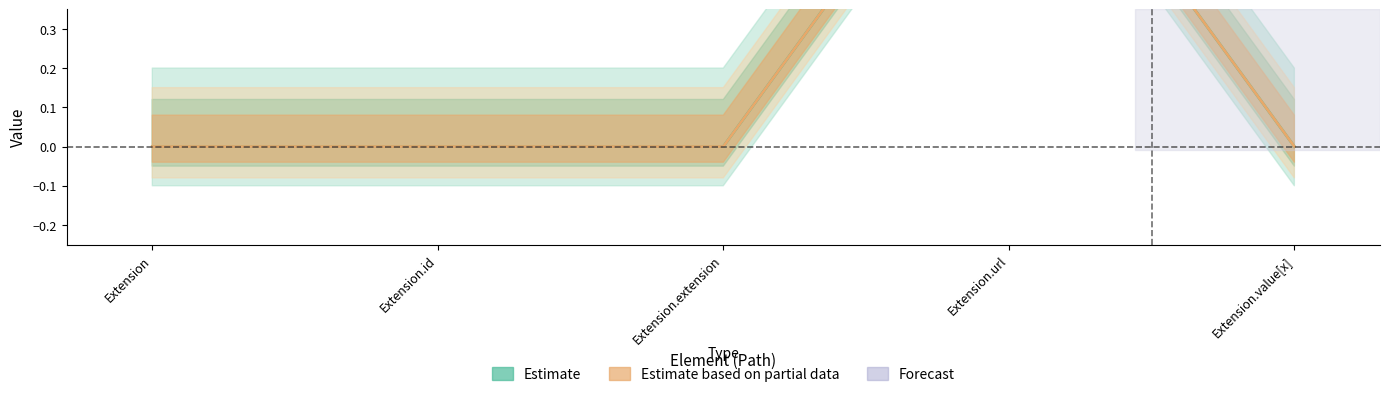

The value of Base Min at Extension.id is 1. True or false?

False